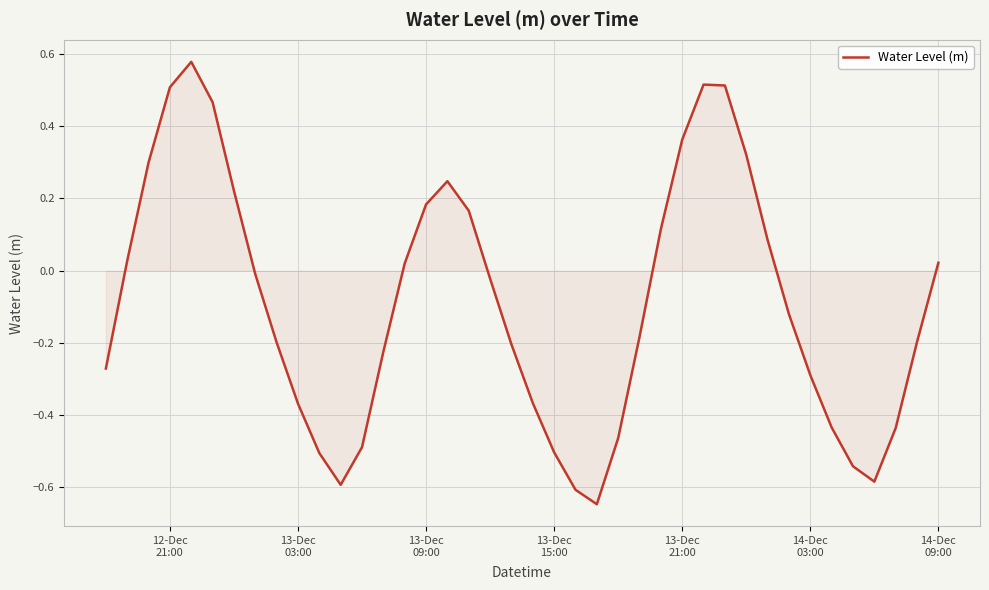

What is the difference between the maximum and minimum values?

1.2